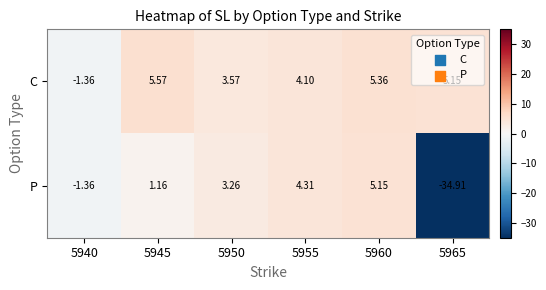

Which series has the largest range (max minus min)?

P